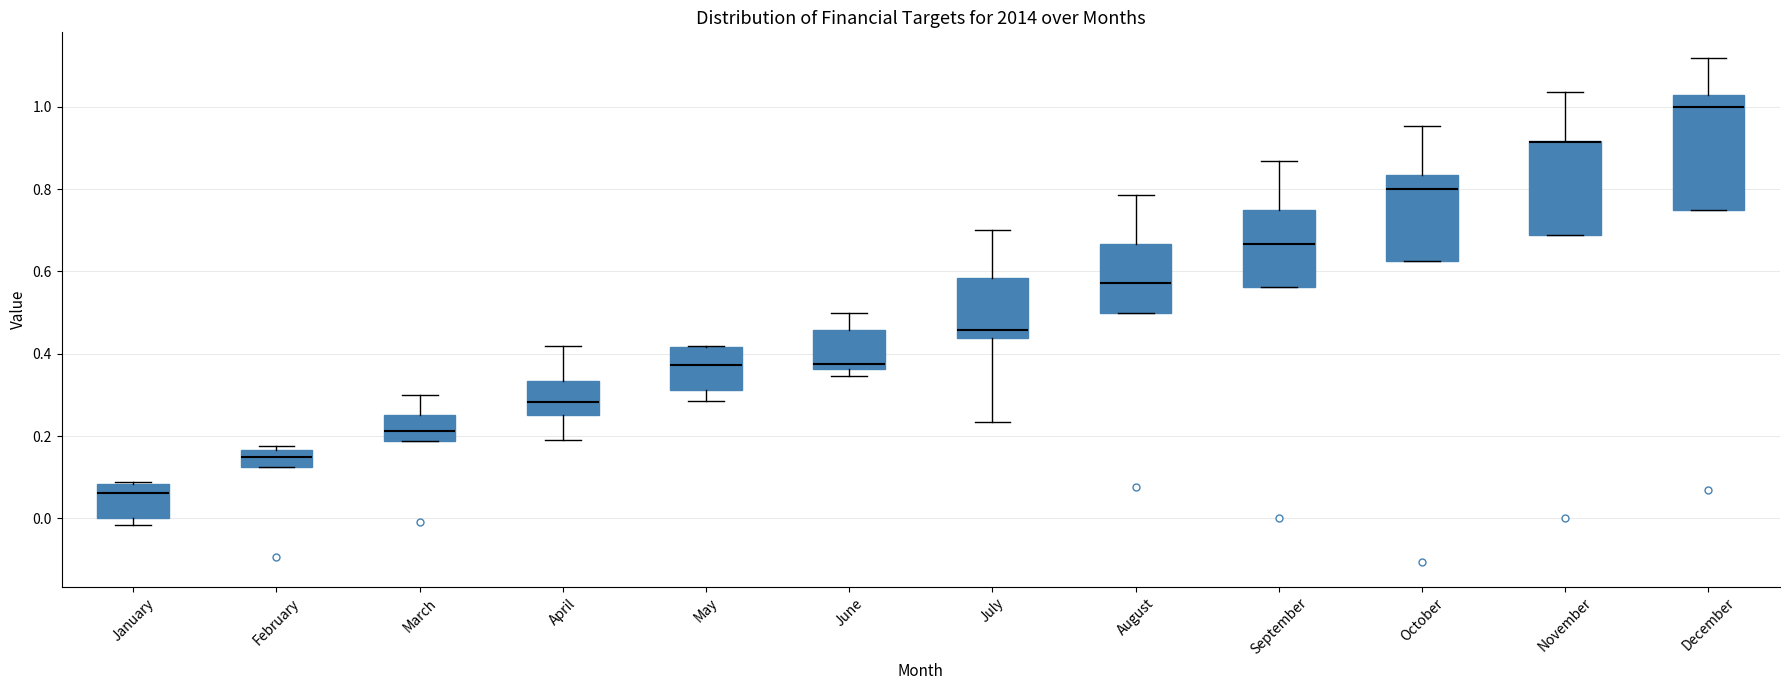

Where is the lower edge of the box for February on the y-axis? The values are not printed on the chart, so give them approximately, as read against the axis.

0.12